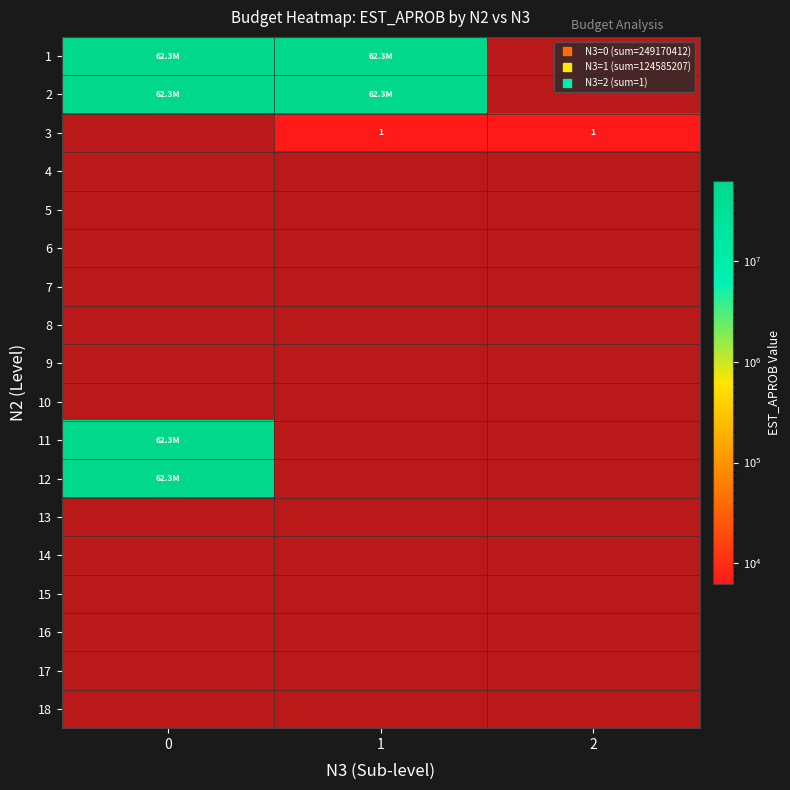

What is the difference between the highest and lowest values at 2?

1